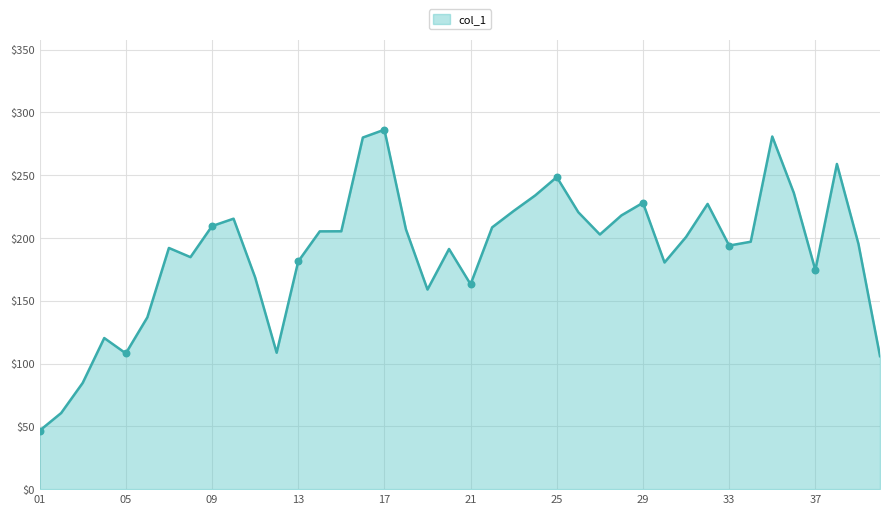

What is the smallest value displayed?

46.6